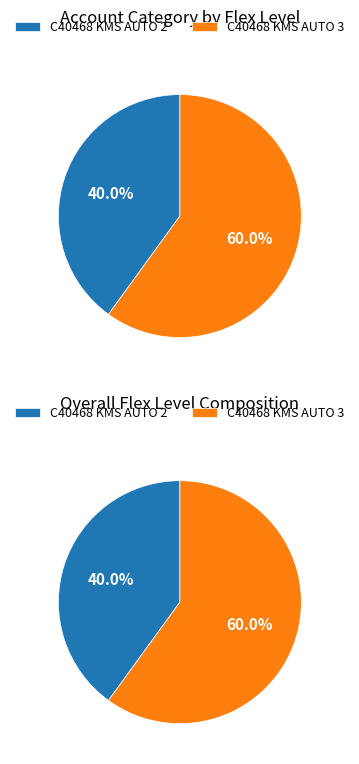

Is the sum of C40468 KMS AUTO 2 and C40468 KMS AUTO 3 greater than half?

Yes